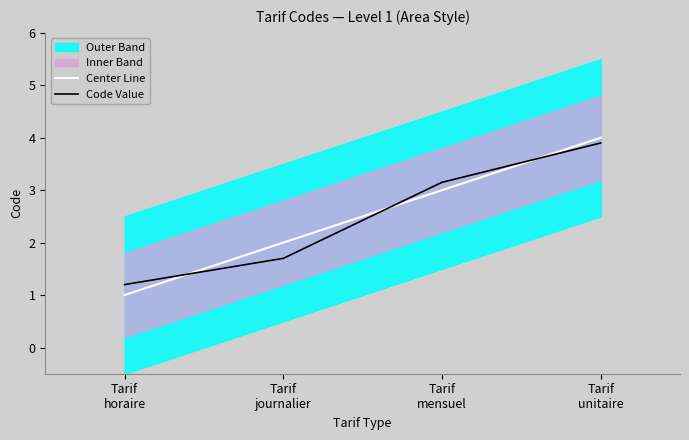

What is the maximum value shown in the chart?

4.0